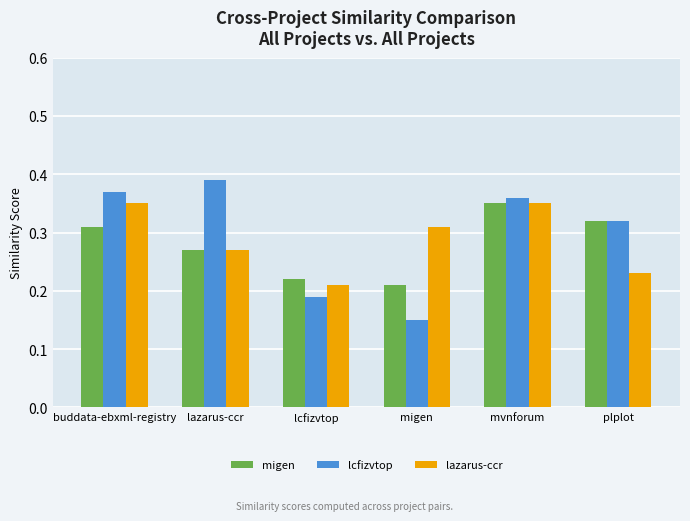

At migen, list the series in order from largest to smallest.

lazarus-ccr, migen, lcfizvtop